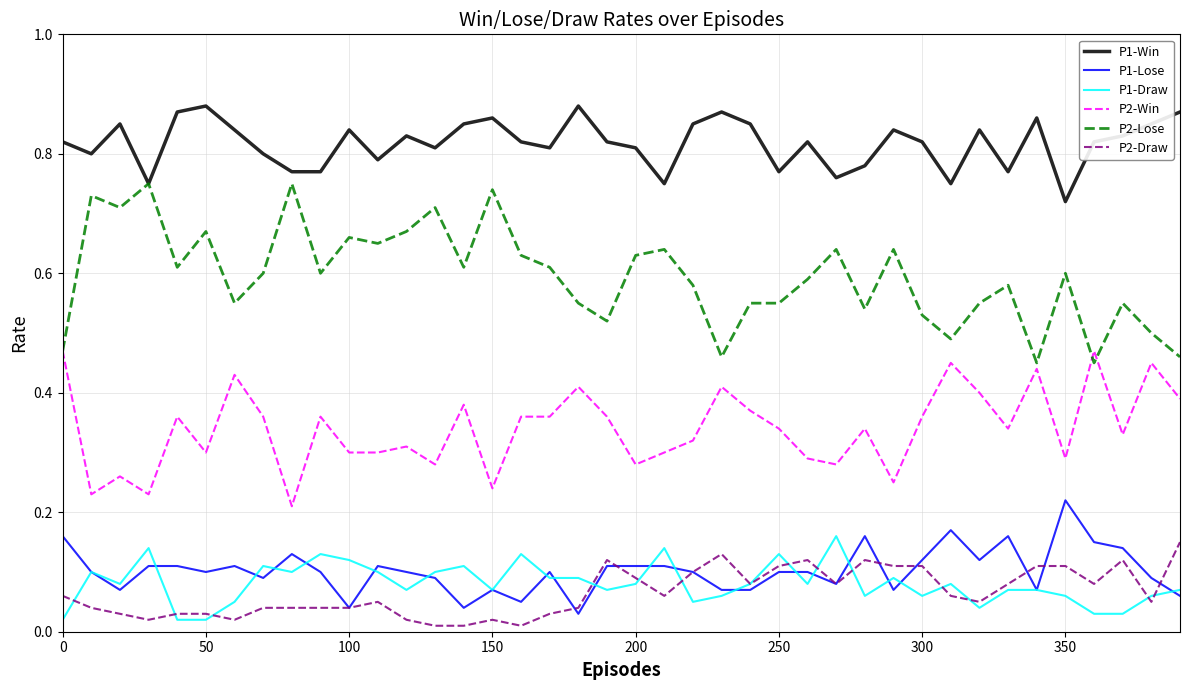

True or false: P2-Win and P1-Draw cross at least once.

False